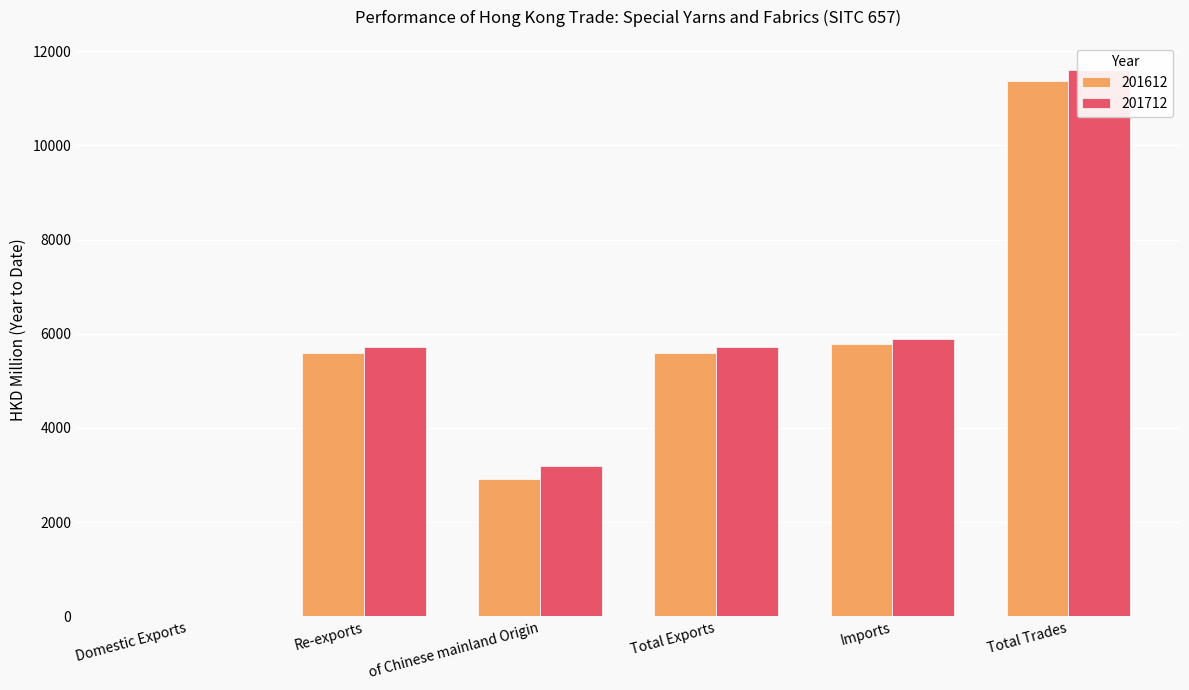

Does the chart contain any negative values?

No